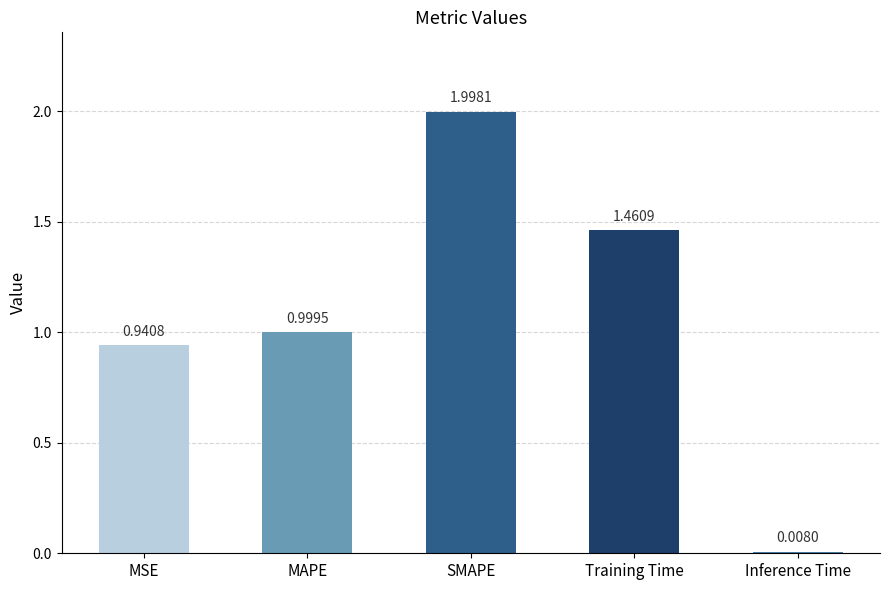

What is the label of the 2nd bar from the right?

Training Time